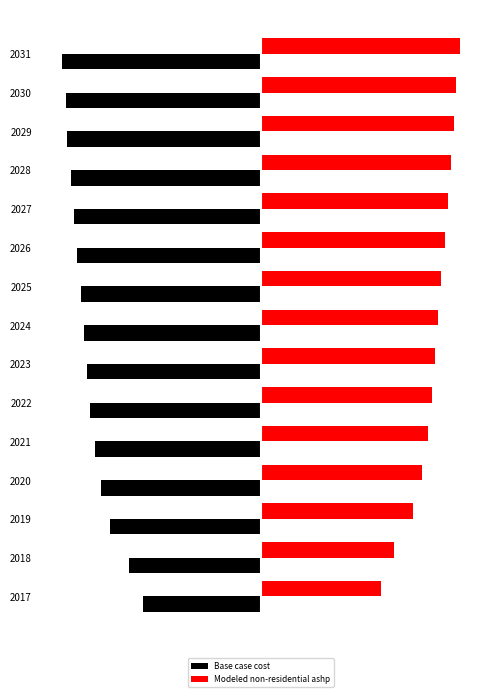

What are all the series names shown in the legend?

Base case cost, Modeled non-residential ashp